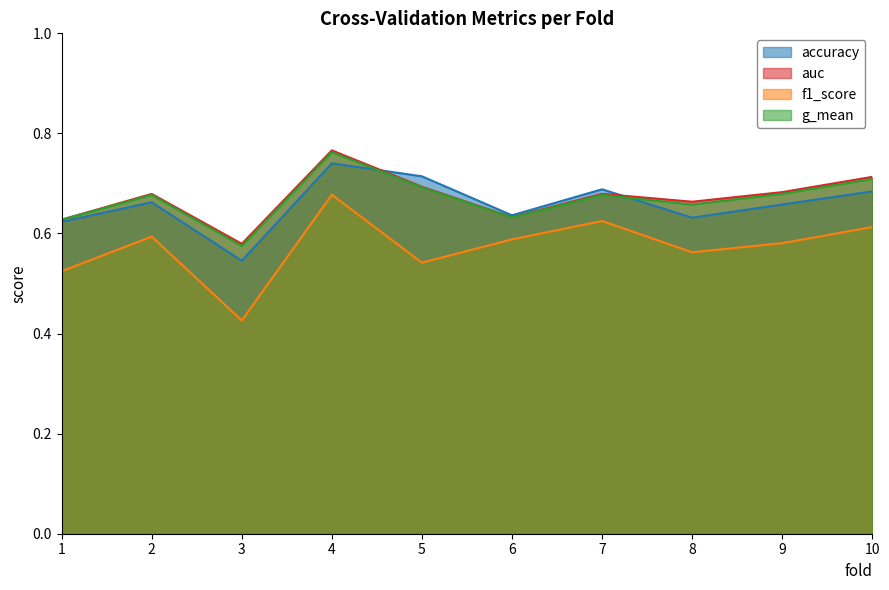

How many intersections are there between accuracy and auc?

2